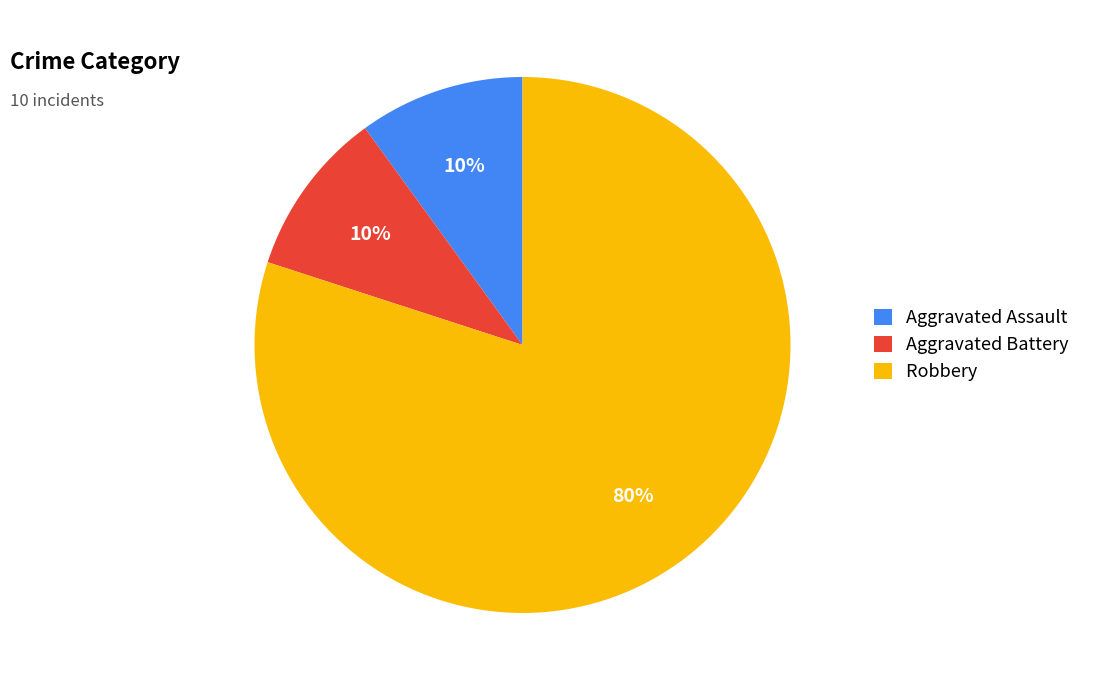

To the nearest percent, what percentage of the pie is Robbery?

80%